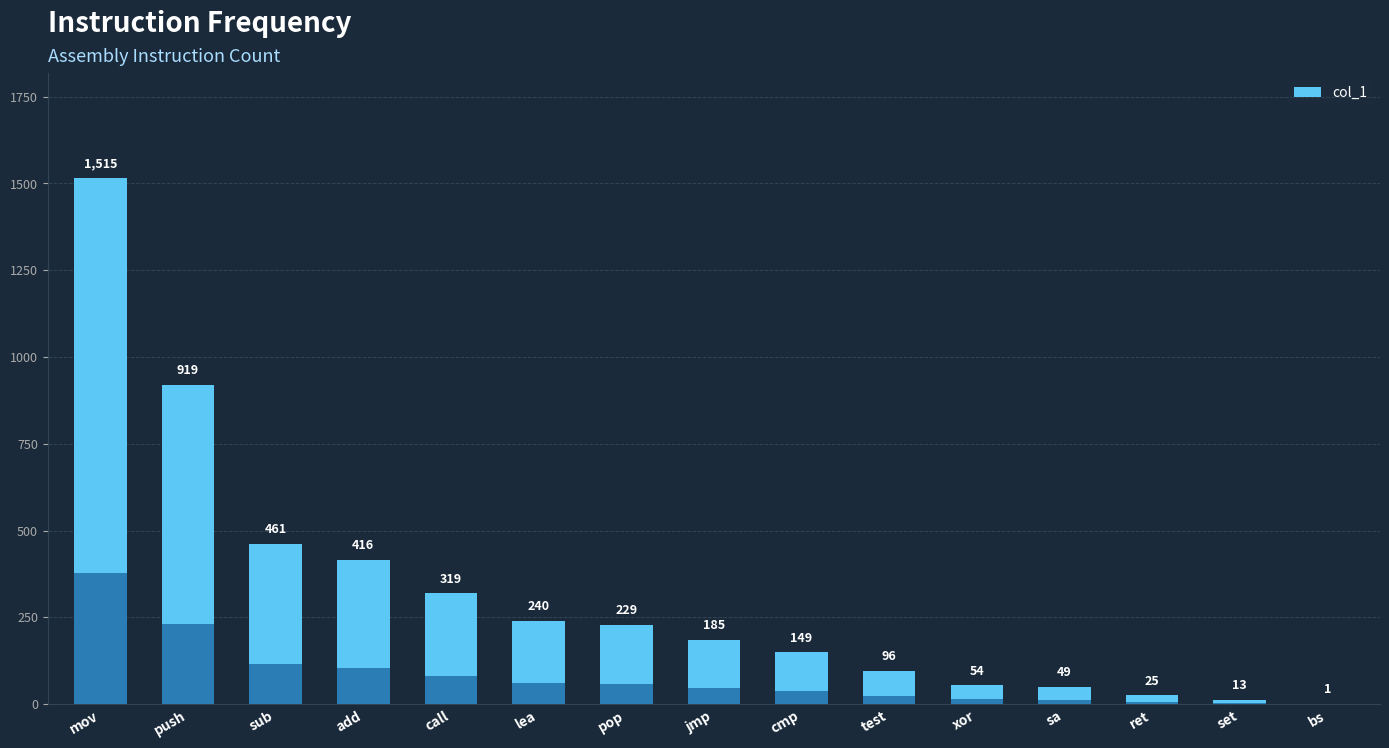

Reading right to left, what are all the values shown in this chart?

1	13	25	49	54	96	149	185	229	240	319	416	461	919	1515